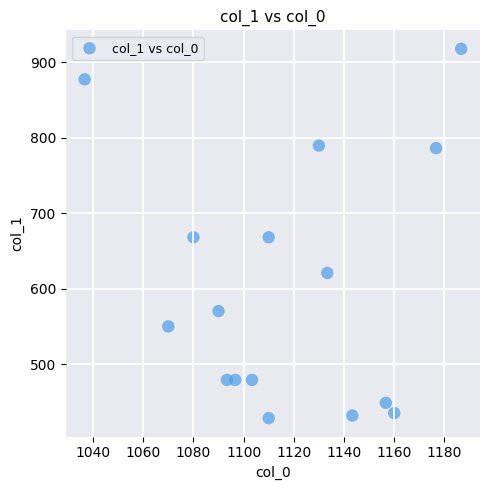

What is the range of Y values (max minus min)?

489.4